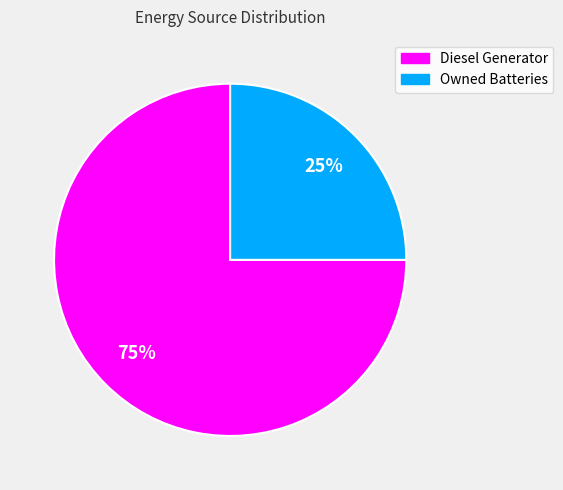

To the nearest percent, what is the difference between the largest and smallest slice percentages?

50%